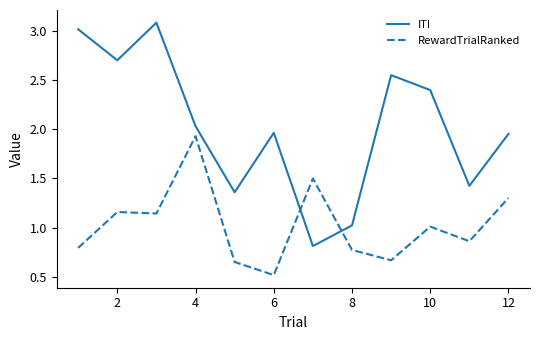

Which series ends up on top after the final intersection of ITI and RewardTrialRanked?

ITI